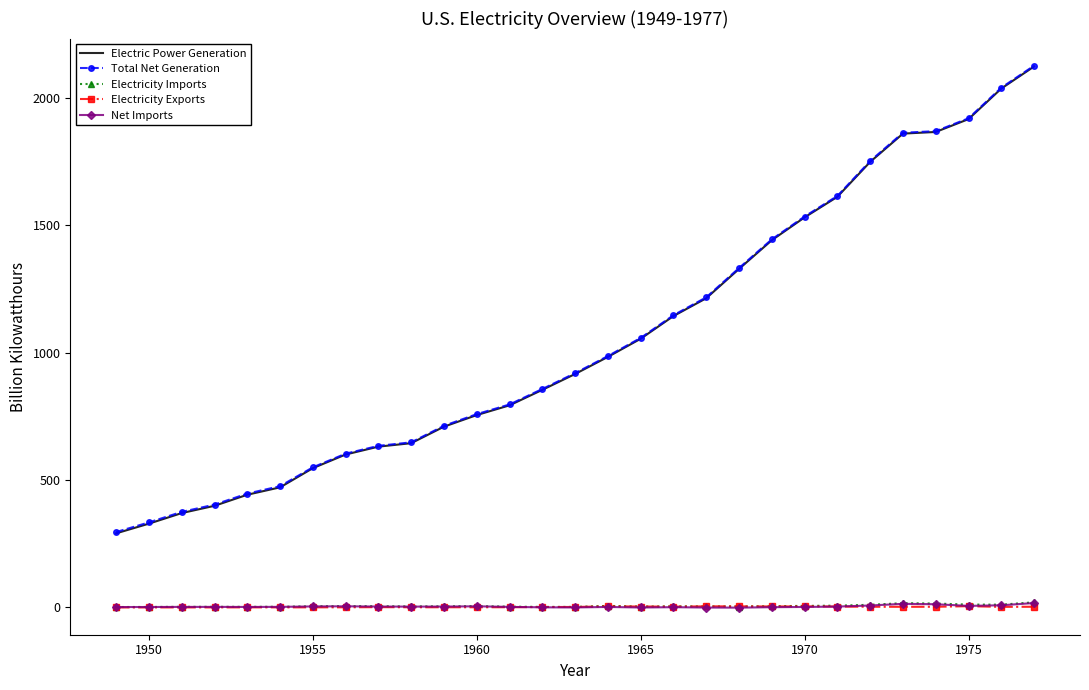

True or false: Net Imports and Electric Power Generation intersect in this chart.

False